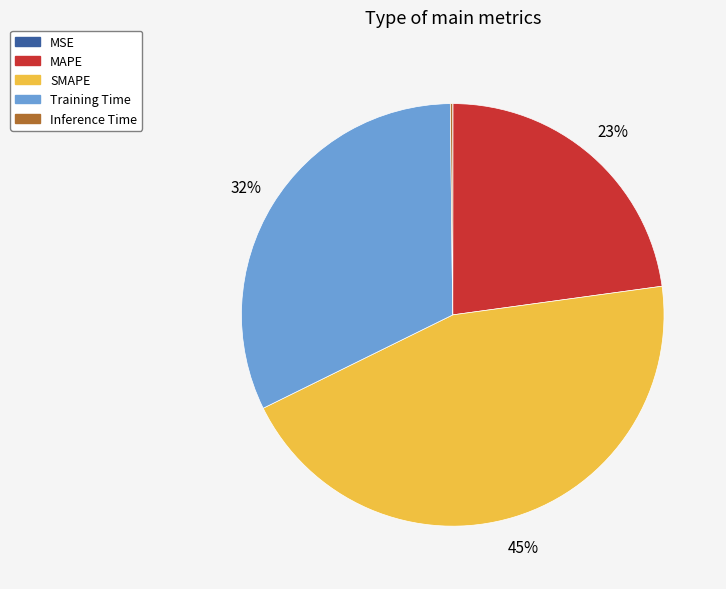

Is it true that MAPE is 30% of the pie?

False